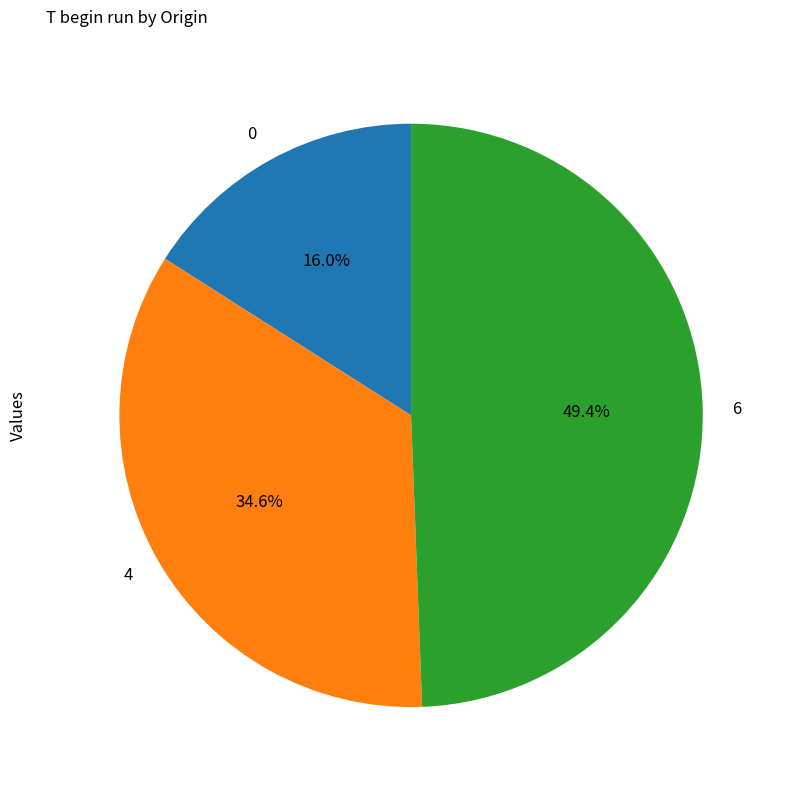

Does any single category account for the majority?

No